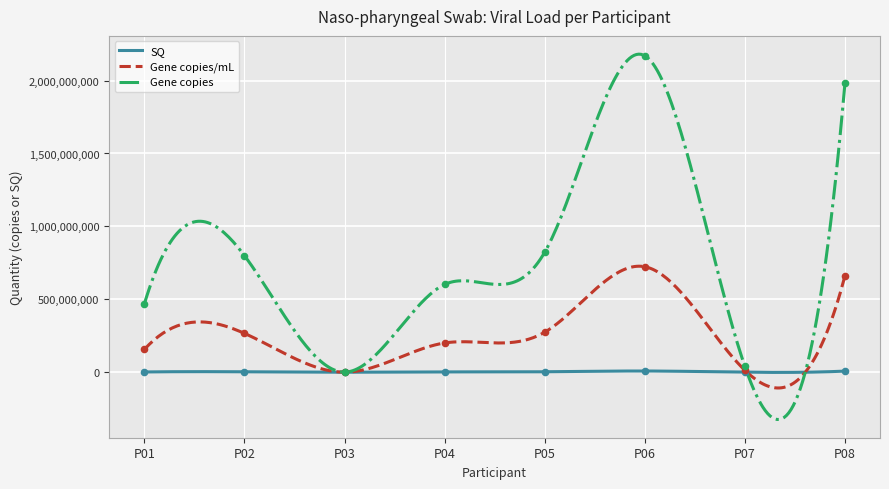

Is the value of Gene copies/mL at P05 greater than the value of SQ at P01?

Yes